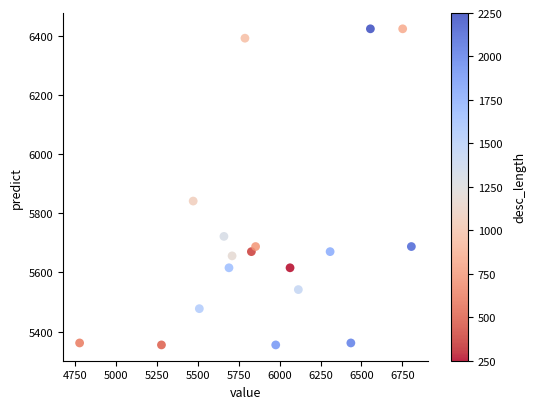

What Y value in the scatter plot is closest to 5889?

5841.2